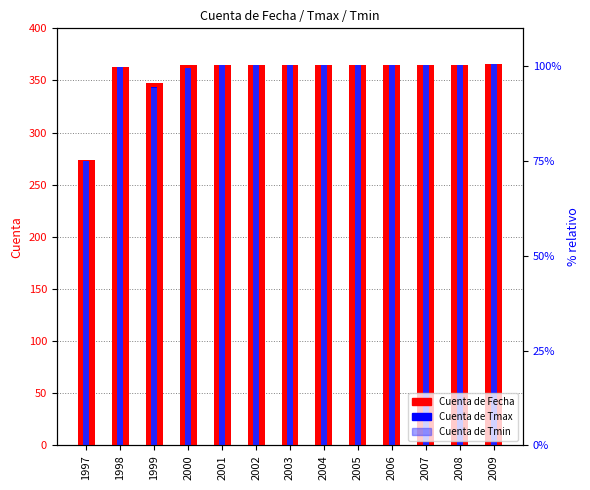

What is the sum of all Cuenta de Fecha values?

4636